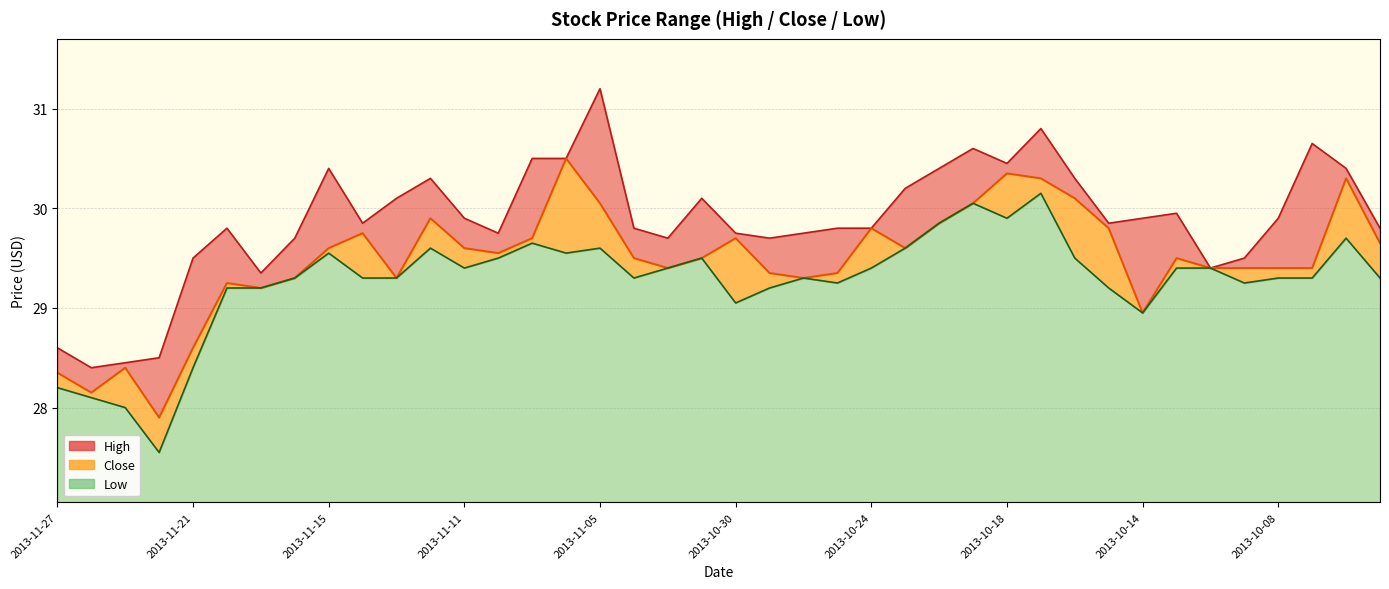

Which category has the highest value across all series?

2013-11-05